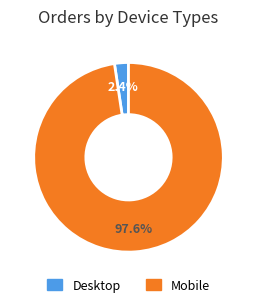

Is there any slice that represents more than half of the pie?

Yes